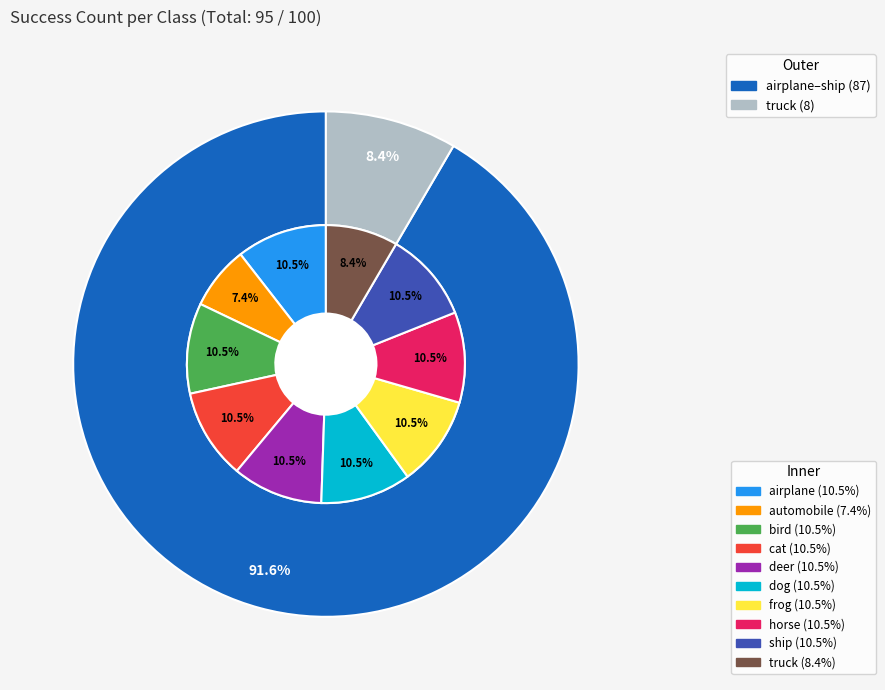

To the nearest percent, what is the difference between the truck and deer slice percentages?

2%